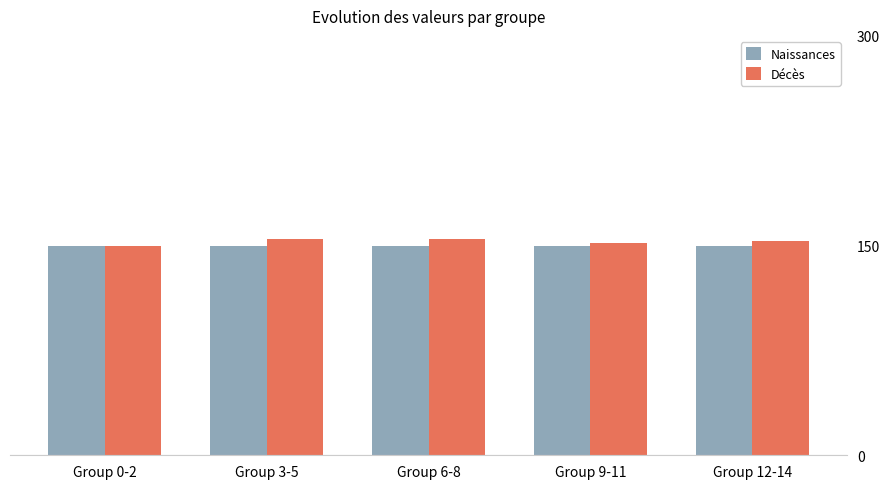

True or false: Naissances has a value of 244 at Group 9-11.

False